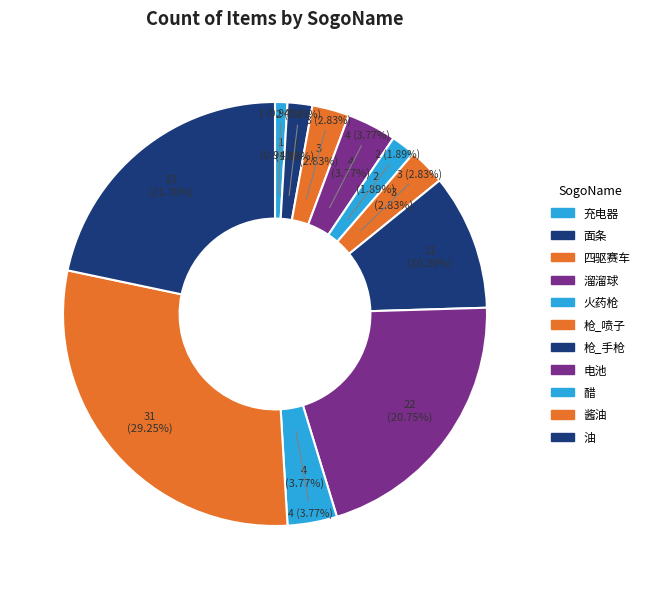

The 枪_手枪 slice represents 10% of the pie. True or false?

True